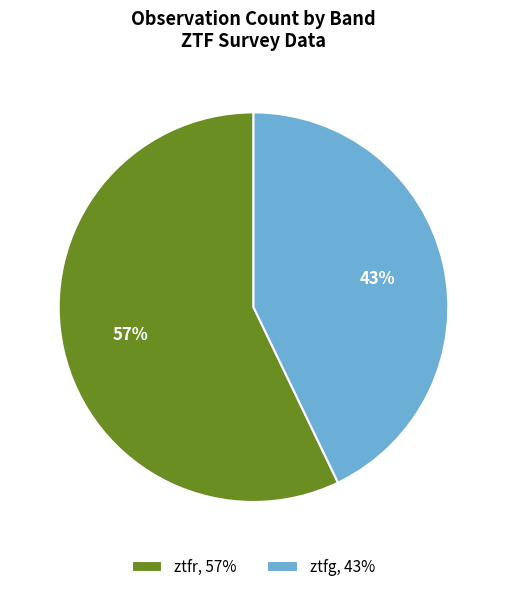

Combined, do ztfg, 43% and ztfr, 57% account for over 50%?

Yes